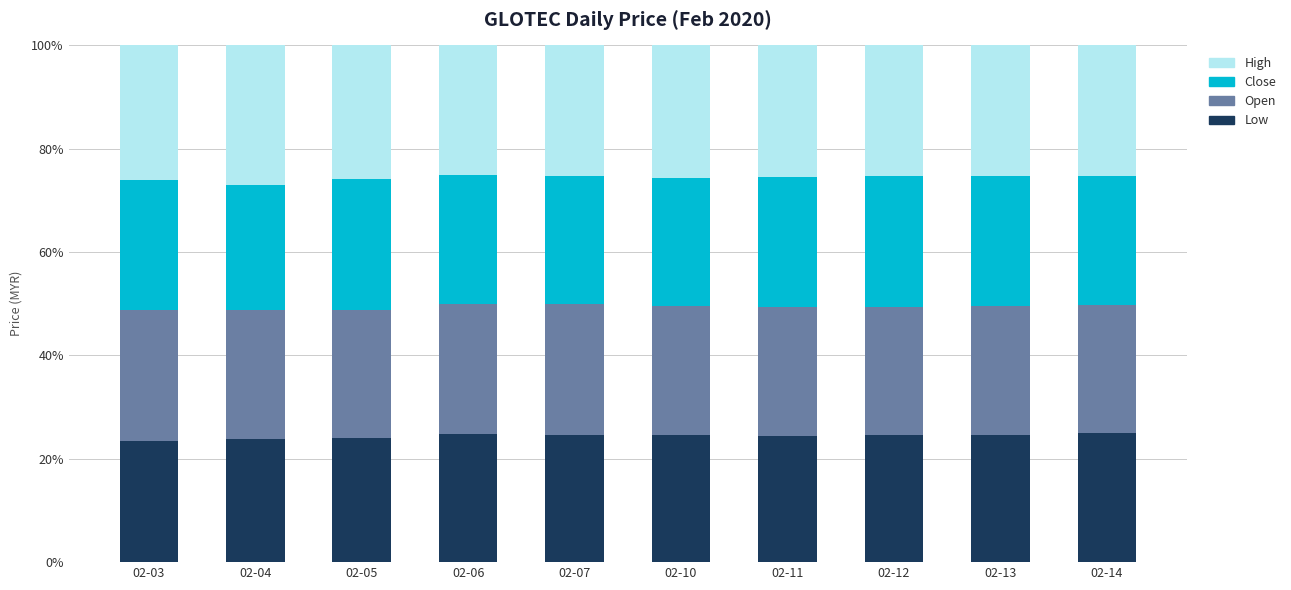

Is it true that Low equals 24.6 at 02-10?

True